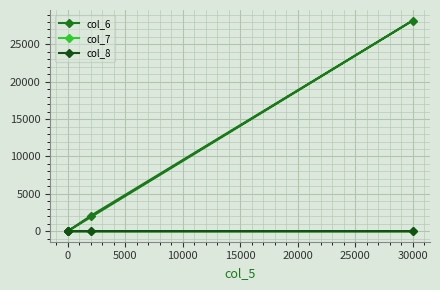

Is the value of col_6 at 0 greater than the value of col_7 at 30000?

No